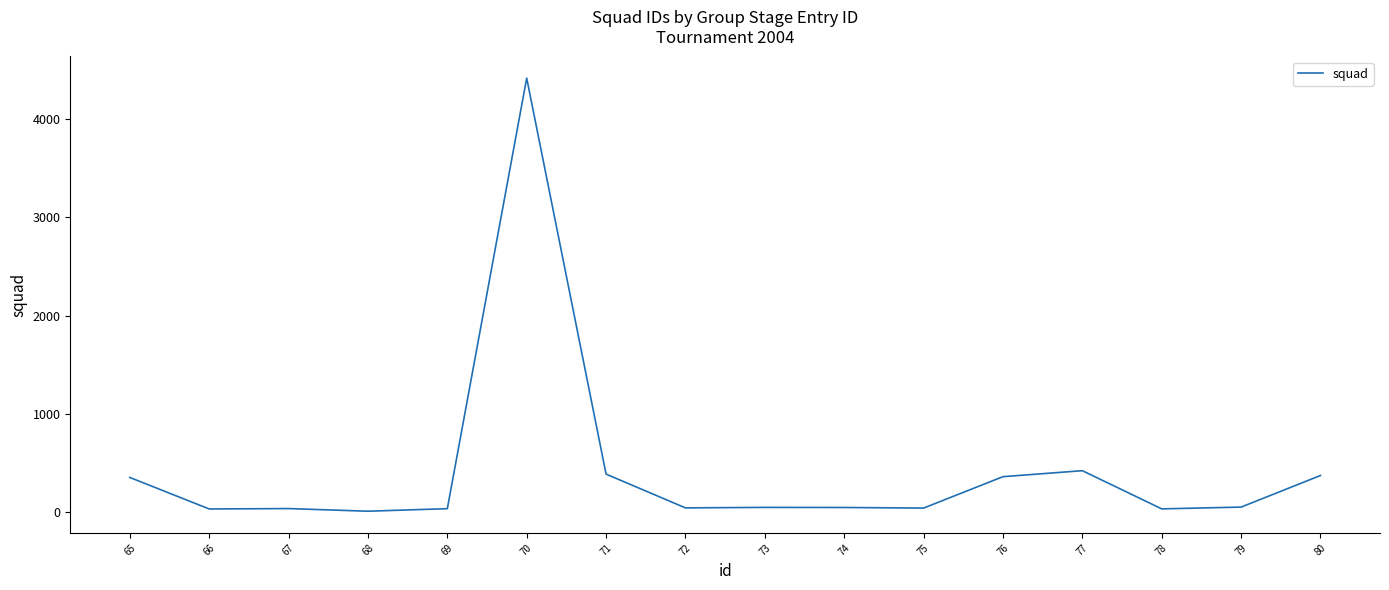

What is the greatest value displayed?

4420